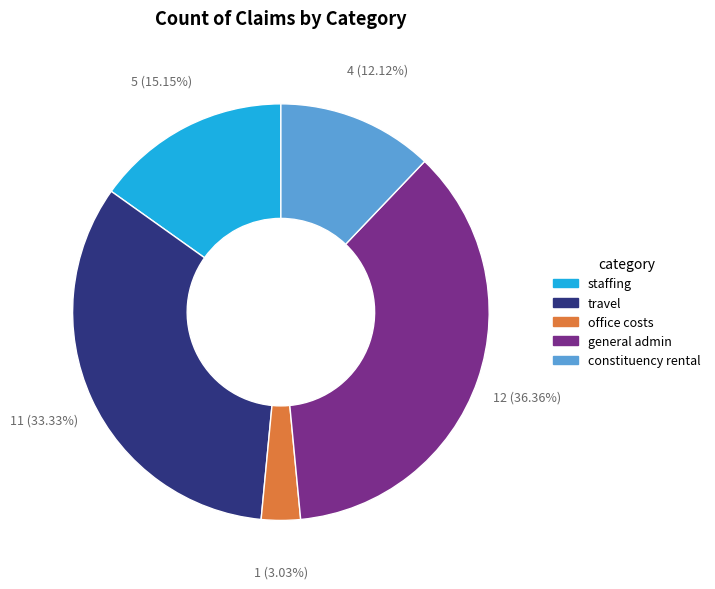

Is it true that office costs is 13% of the pie?

False